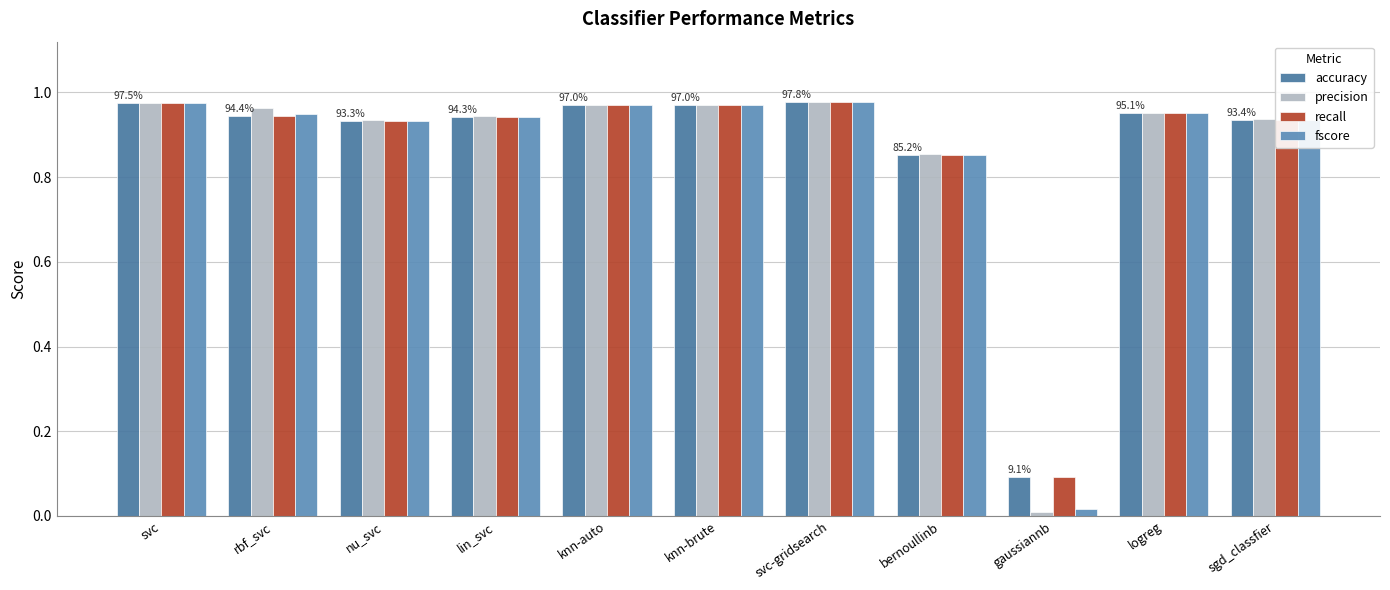

Which series has the widest spread of values?

precision